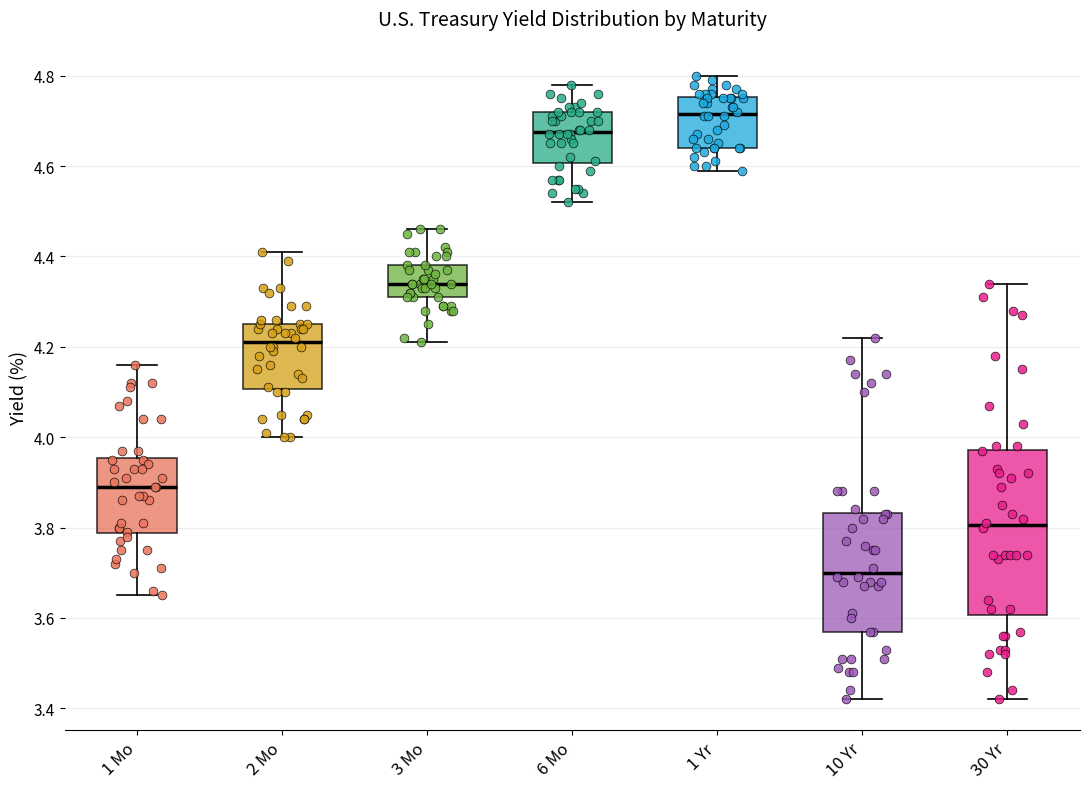

Reading left to right, read every box against the y-axis: the position of its median line, the range the box covers, and the ends of its whiskers. The values are not printed on the chart, so give them approximately, as read against the axis.

1 Mo: median 3.90, box 3.78 to 3.96, whiskers 3.66 to 4.16
2 Mo: median 4.22, box 4.10 to 4.26, whiskers 4.00 to 4.42
3 Mo: median 4.34, box 4.32 to 4.38, whiskers 4.22 to 4.46
6 Mo: median 4.68, box 4.60 to 4.72, whiskers 4.52 to 4.78
1 Yr: median 4.72, box 4.64 to 4.76, whiskers 4.60 to 4.80
10 Yr: median 3.70, box 3.58 to 3.84, whiskers 3.42 to 4.22
30 Yr: median 3.80, box 3.60 to 3.98, whiskers 3.42 to 4.34